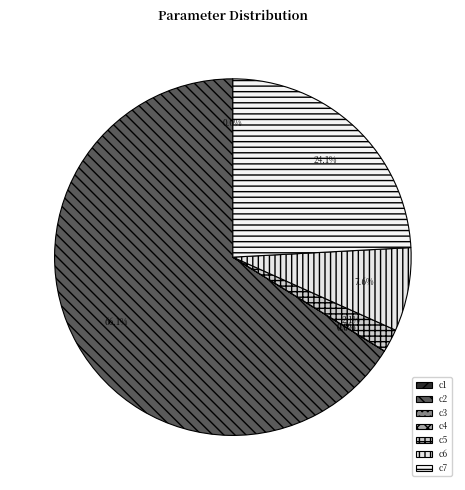

To the nearest percent, what portion does c2 represent?

66%